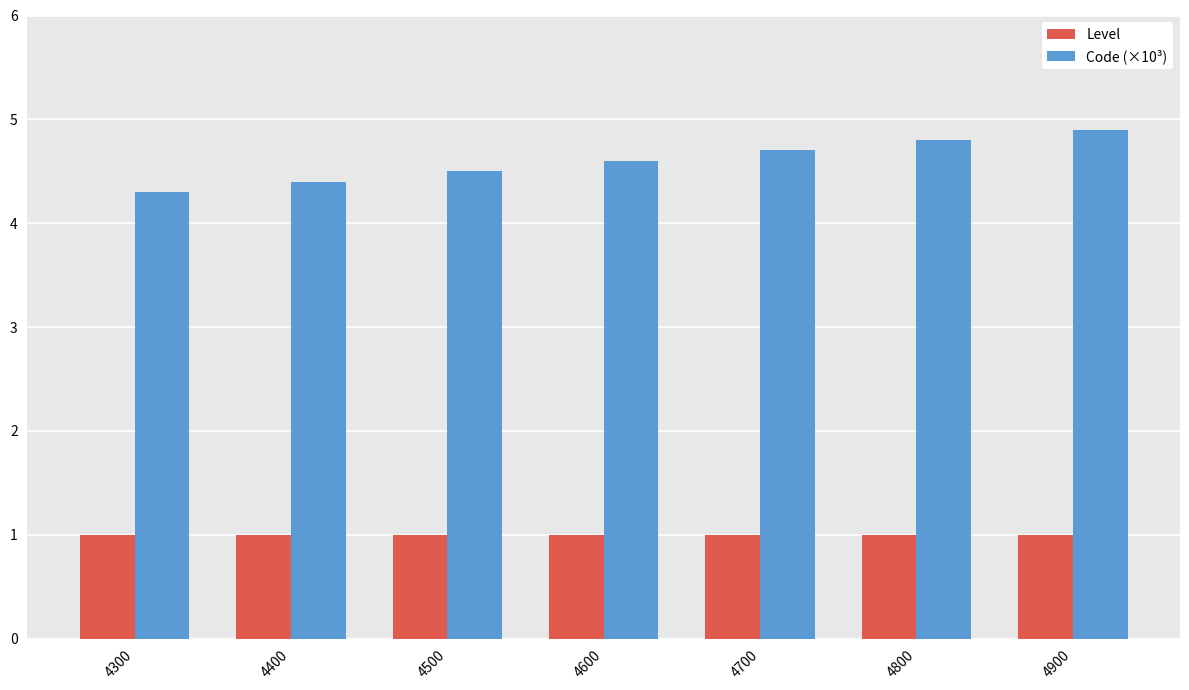

Does the chart contain stacked bars?

No